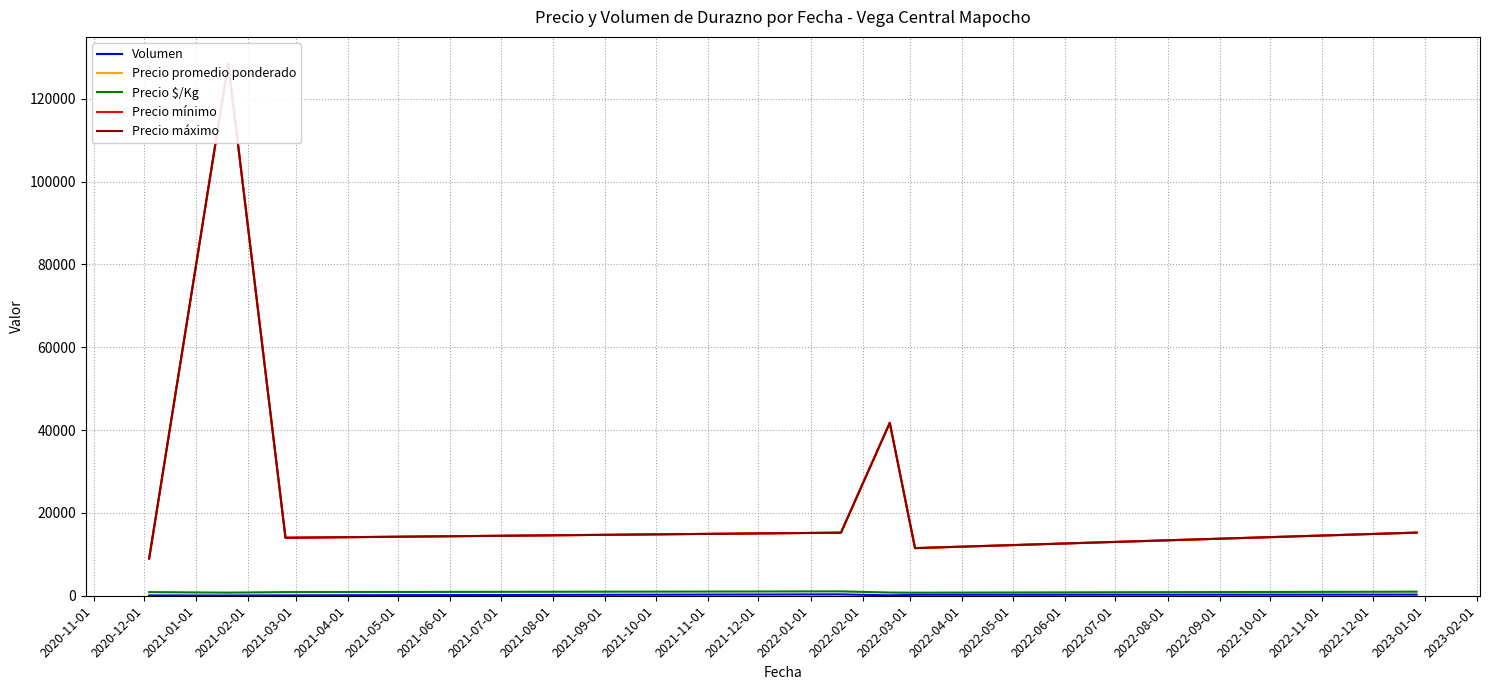

Is this an area chart (filled region under the line)?

No